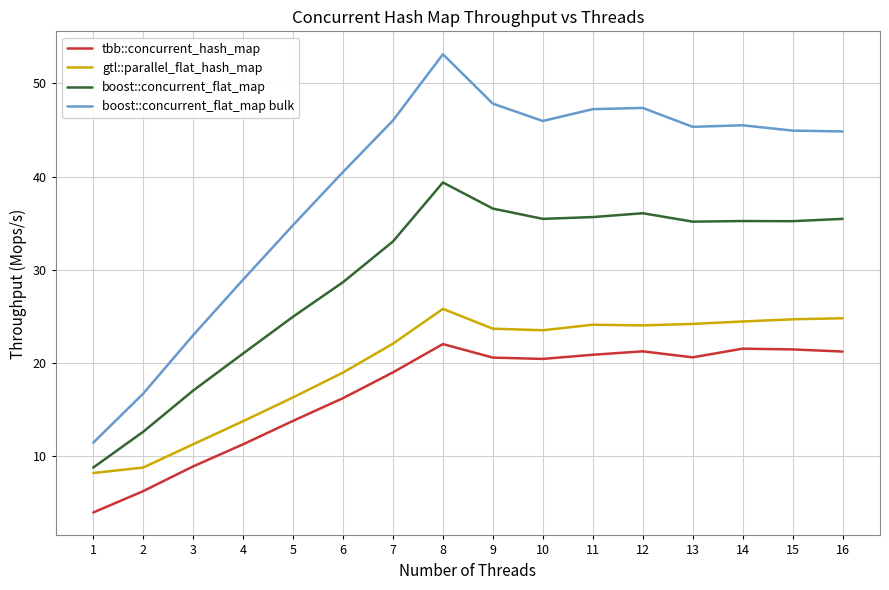

Is it true that gtl::parallel_flat_hash_map equals 16.3 at 5?

True